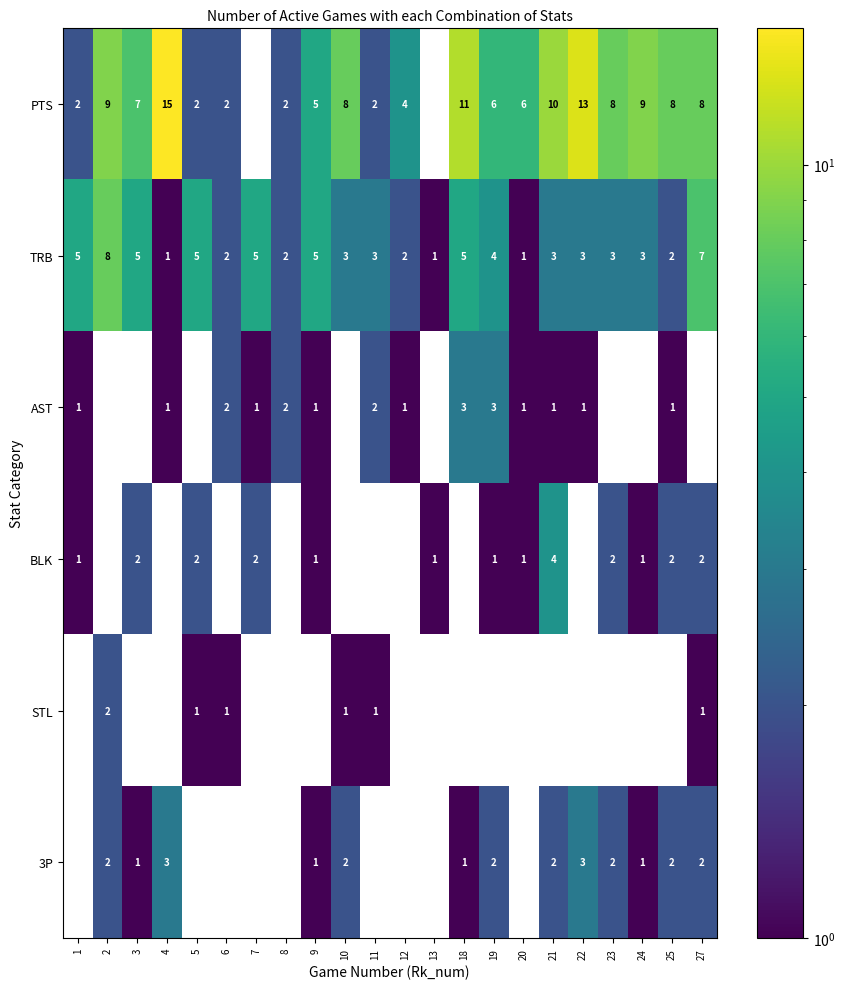

What is the total value across all series at 2?

21